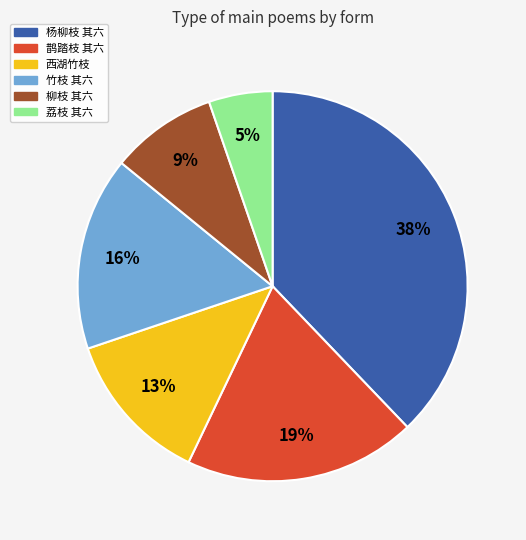

Does 柳枝 其六 represent more than half of the total?

No